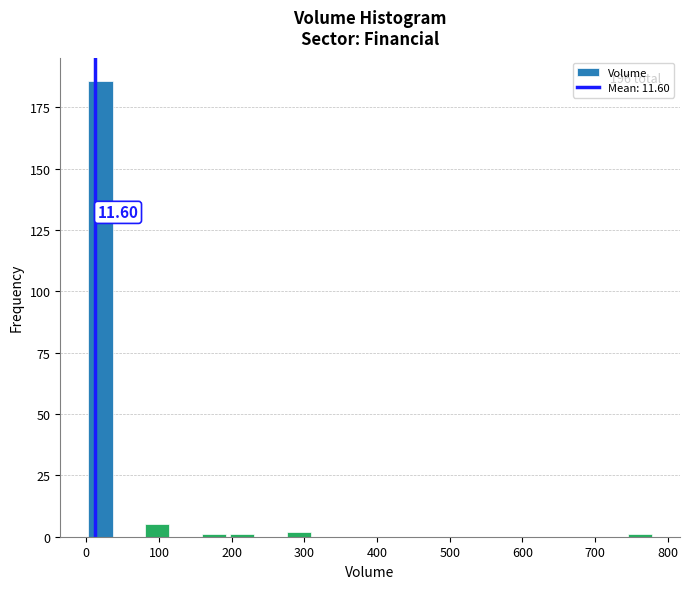

Read against the x-axis, roughly where is the centre of the tallest bar?

20